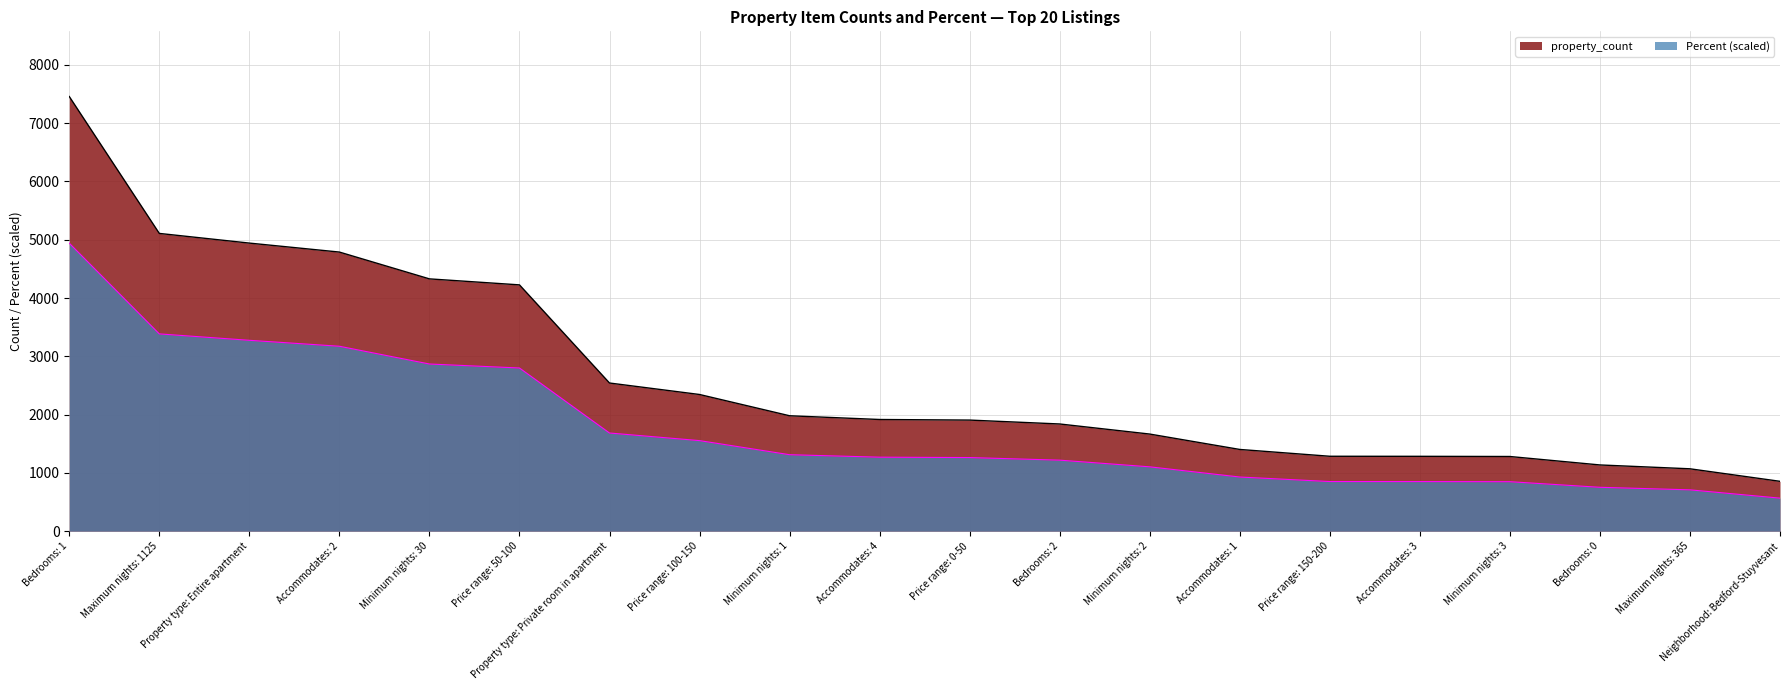

True or false: property_count has more than 1 interior local peaks.

False